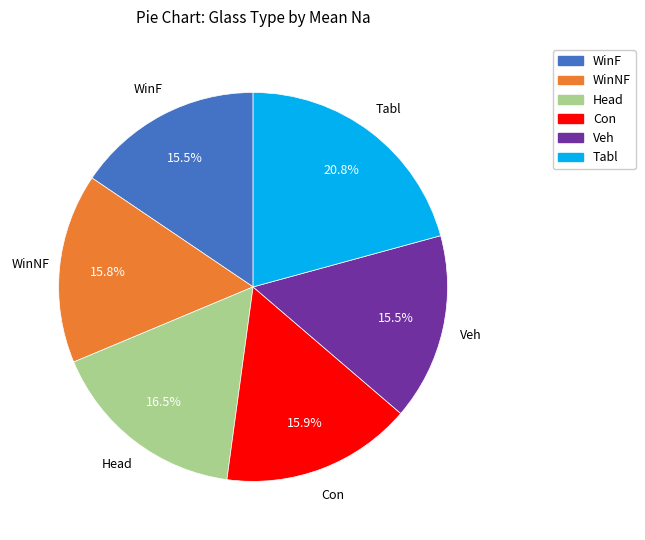

What is the ratio of the value at Tabl to the value at Head?

1.3